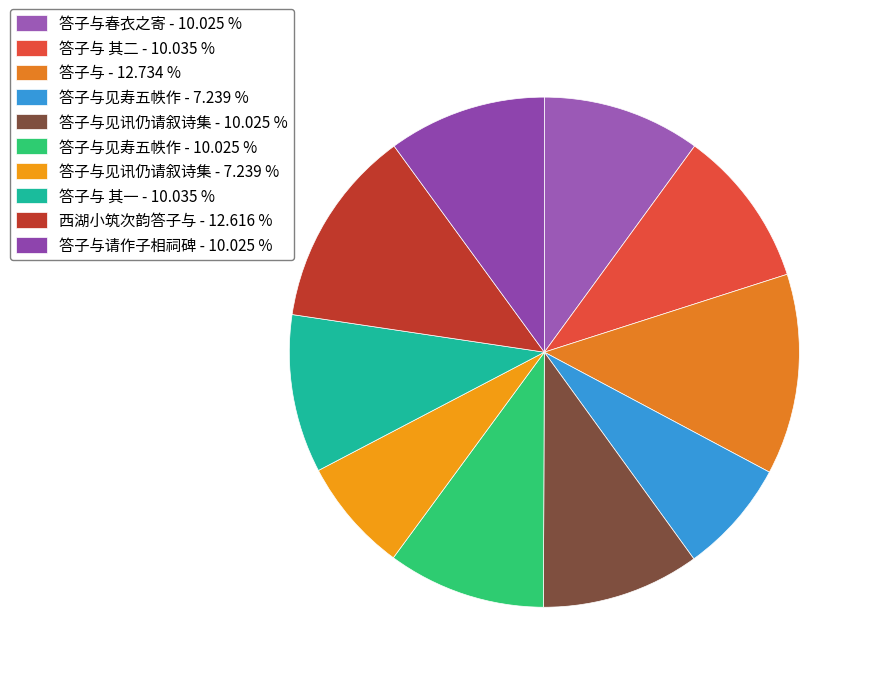

Which category has the smallest portion of the pie?

答子与见讯仍请叙诗集